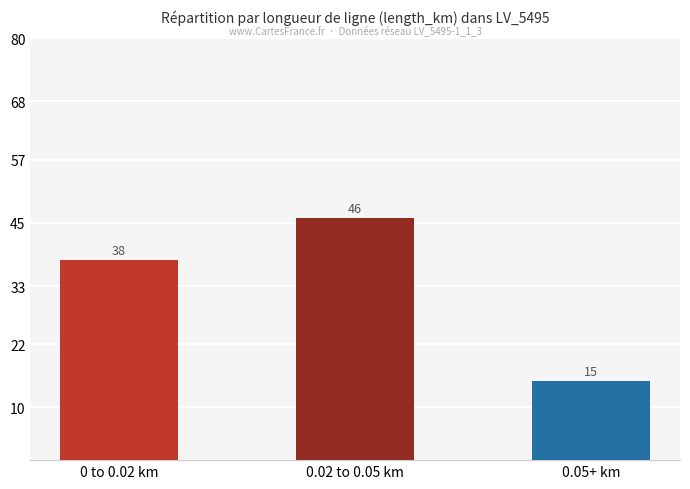

What is the greatest value displayed?

46